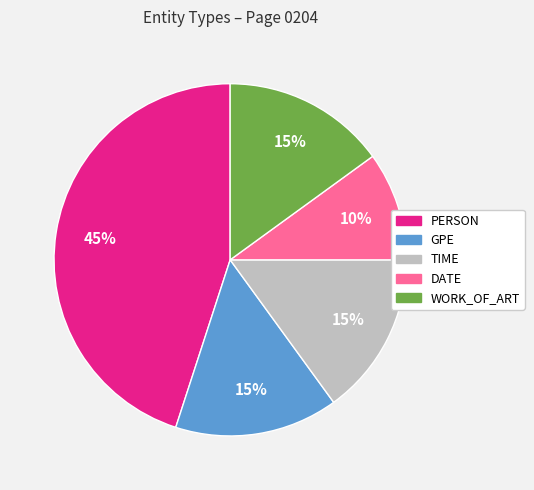

To the nearest percent, what portion does PERSON represent?

45%